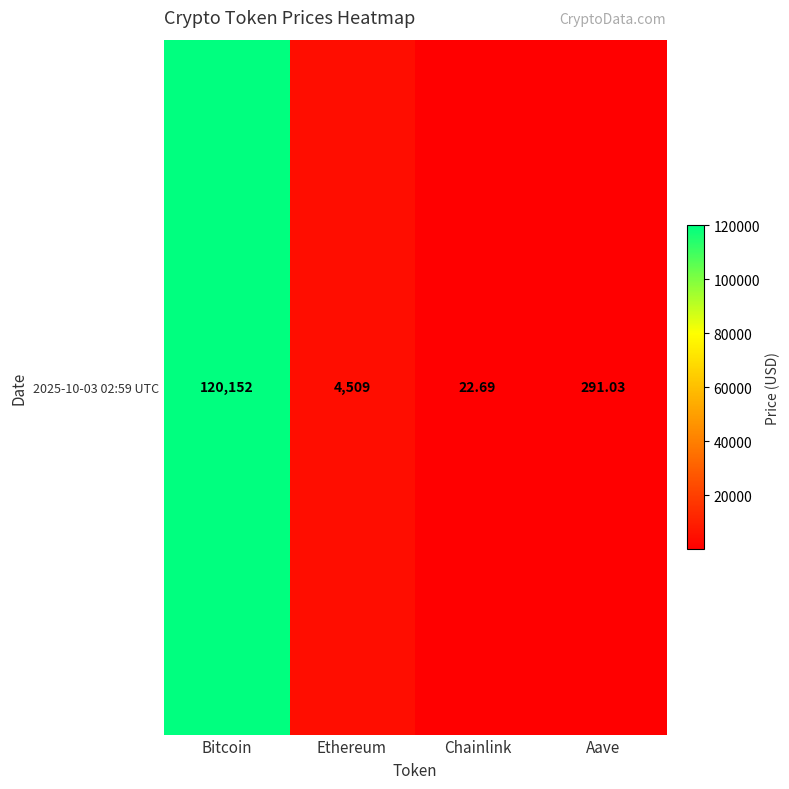

What is the ratio of the value at Aave to the value at Chainlink?

12.8